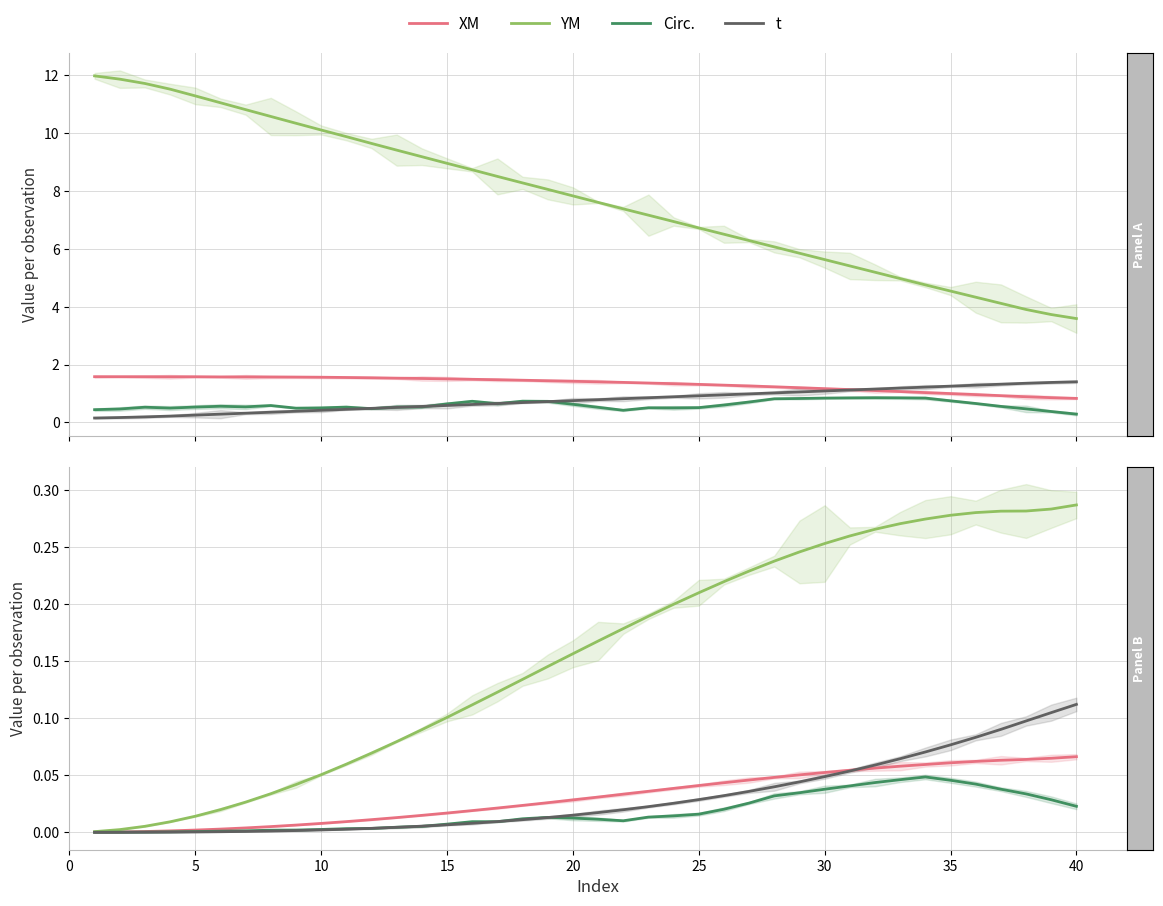

What is the value of the YM point at the 20th from the left?

0.2